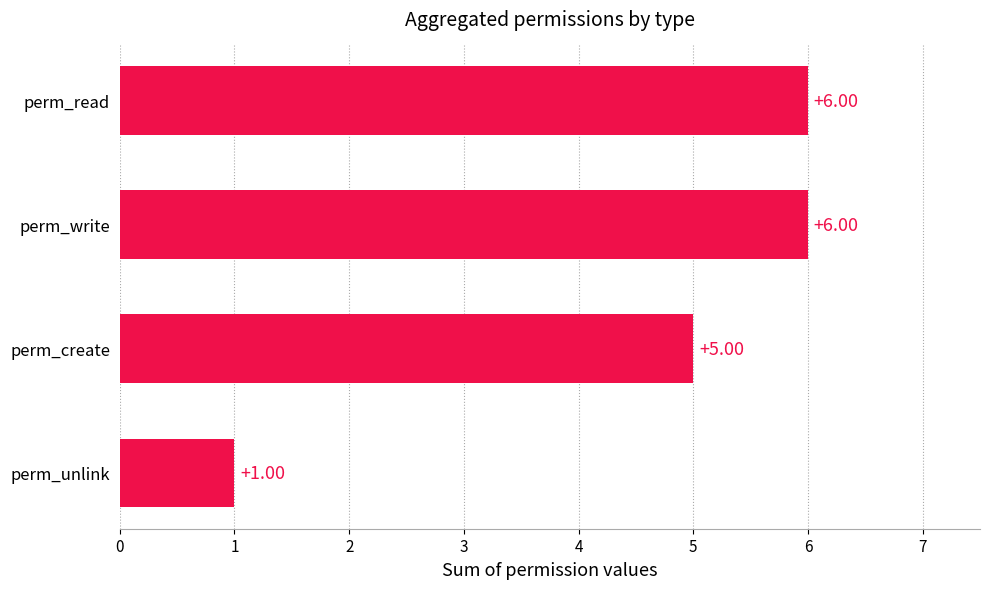

What is the difference between the maximum and minimum values?

5